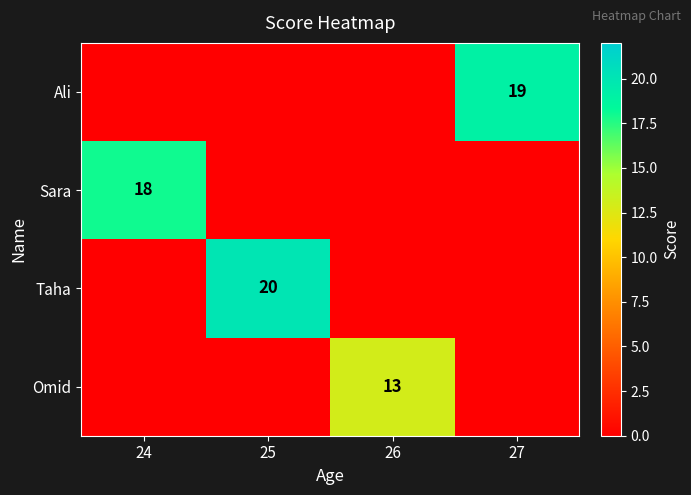

The value of Omid at 26 is 19. True or false?

False